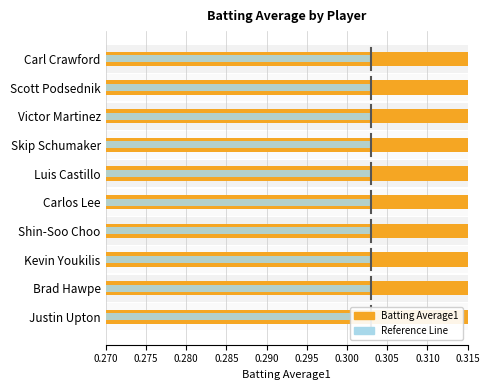

What is the maximum value shown in the chart?

0.3